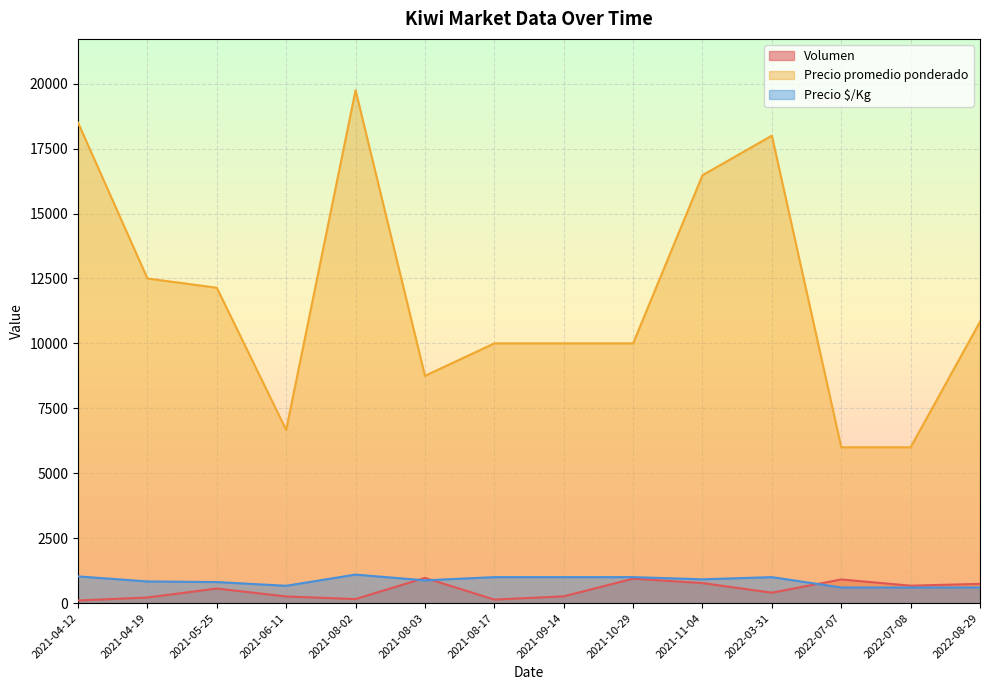

What is the total value across all series at 2021-08-03?

10595.0